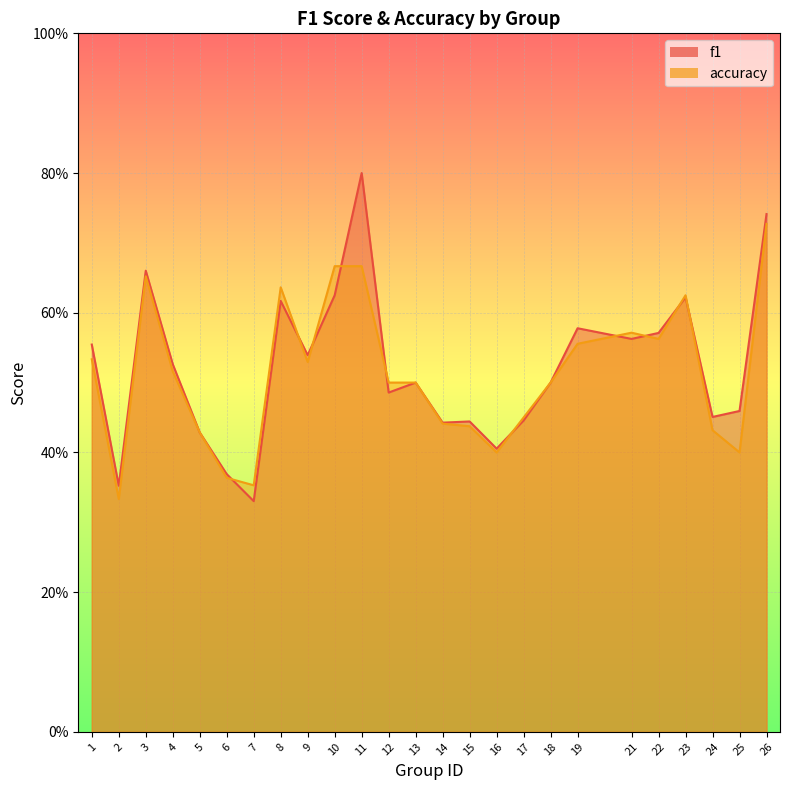

Which series changed the most between 3 and 9?

accuracy